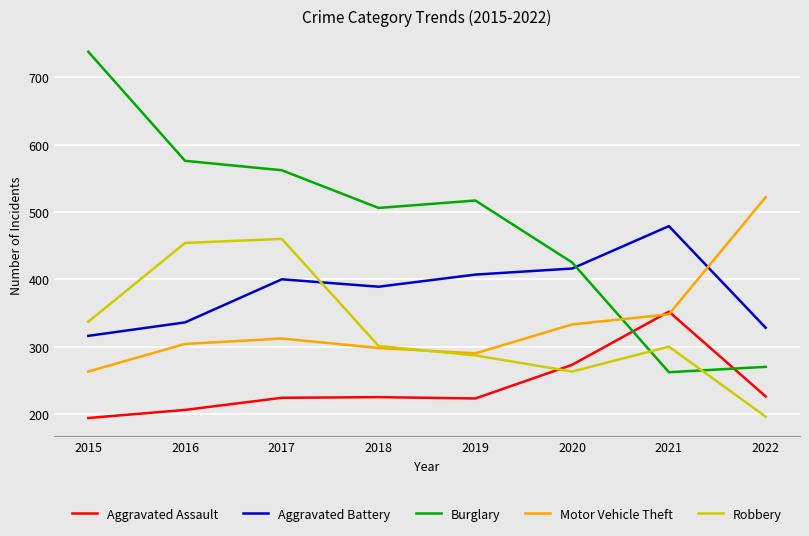

The Robbery series shows 537 at 2018. True or false?

False